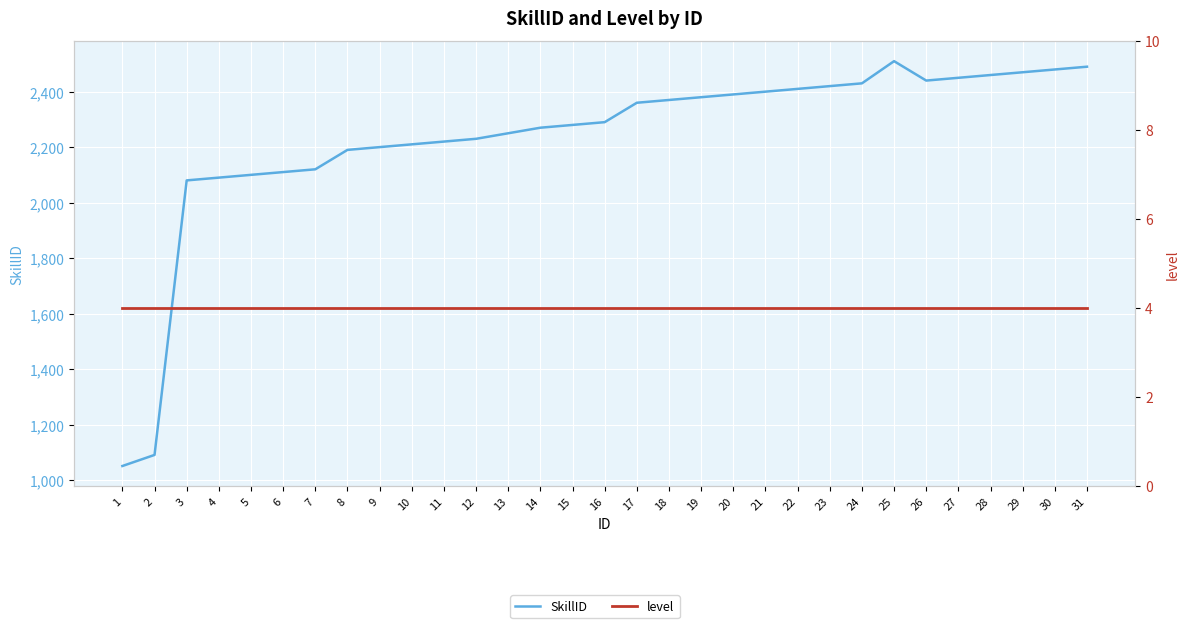

List the series in order of their peak value, highest first.

SkillID, level